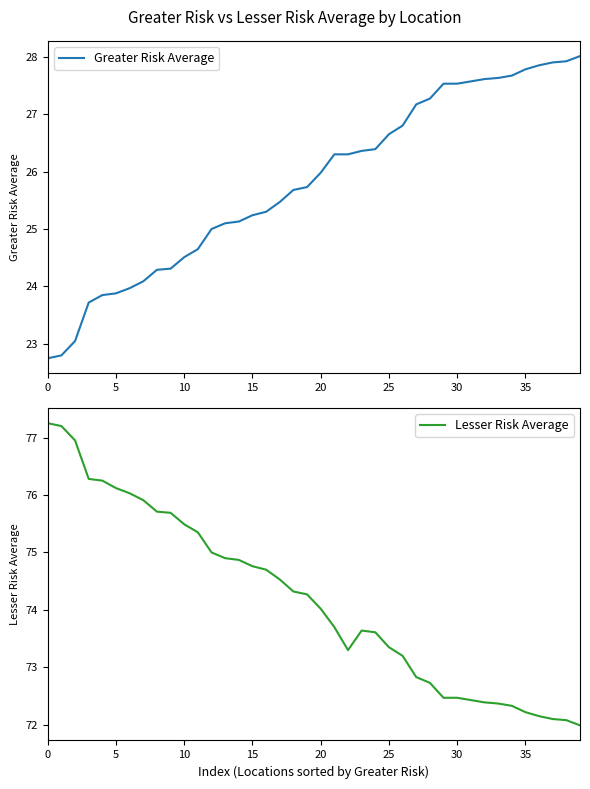

Reading left to right, transcribe all the data shown in this chart.

Greater Risk Average: 22.8	22.8	23.1	23.7	23.9	23.9	24.0	24.1	24.3	24.3	24.5	24.6	25.0	25.1	25.1	25.2	25.3	25.5	25.7	25.7	26.0	26.3	26.3	26.4	26.4	26.6	26.8	27.2	27.3	27.5	27.5	27.6	27.6	27.6	27.7	27.8	27.9	27.9	27.9	28.0
Lesser Risk Average: 77.2	77.2	77.0	76.3	76.2	76.1	76.0	75.9	75.7	75.7	75.5	75.3	75.0	74.9	74.9	74.8	74.7	74.5	74.3	74.3	74.0	73.7	73.3	73.6	73.6	73.3	73.2	72.8	72.7	72.5	72.5	72.4	72.4	72.4	72.3	72.2	72.2	72.1	72.1	72.0